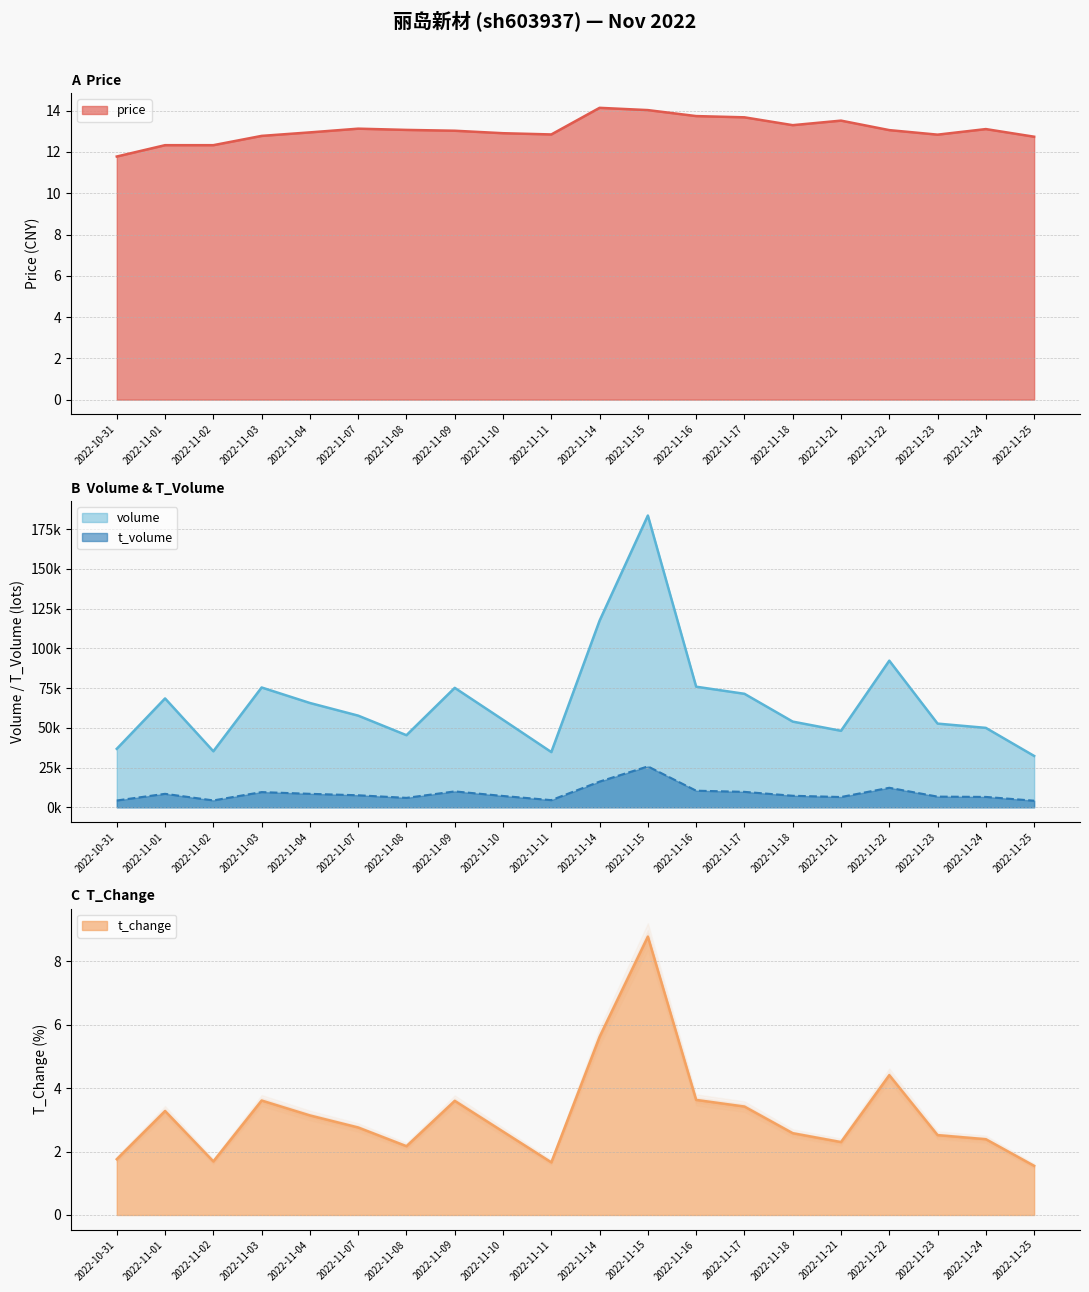

Where is t_volume nearest to the value 14930?

2022-11-14